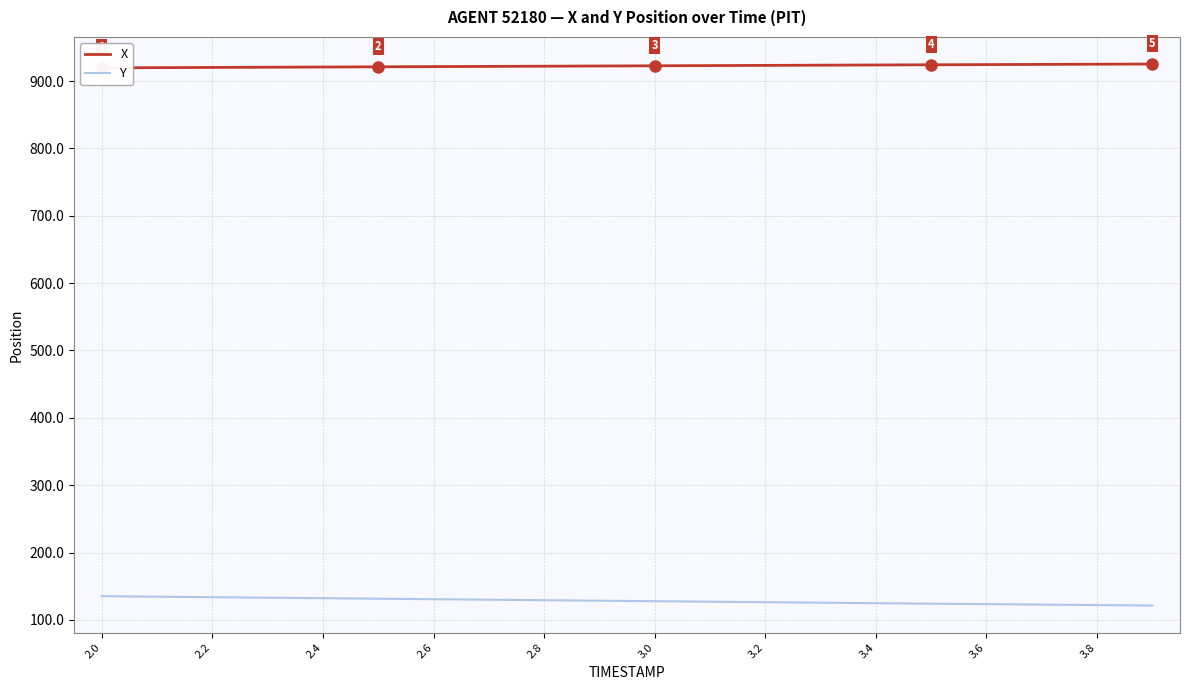

Rank the series by their maximum value, from highest to lowest.

X, Y